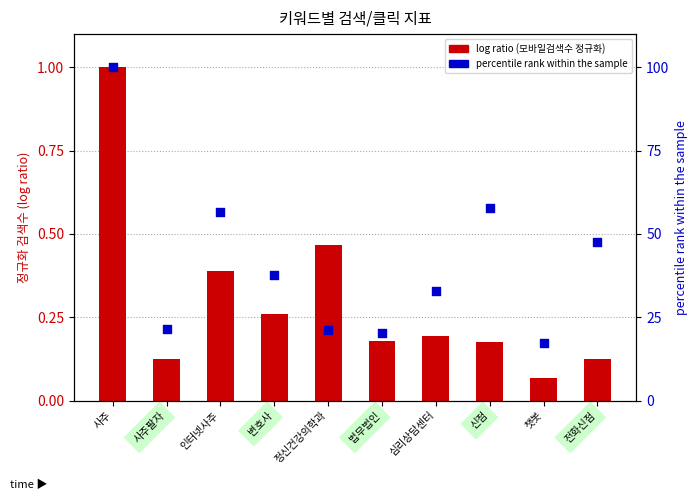

Which series has the largest Y range (max minus min)?

percentile rank (모바일클릭수)